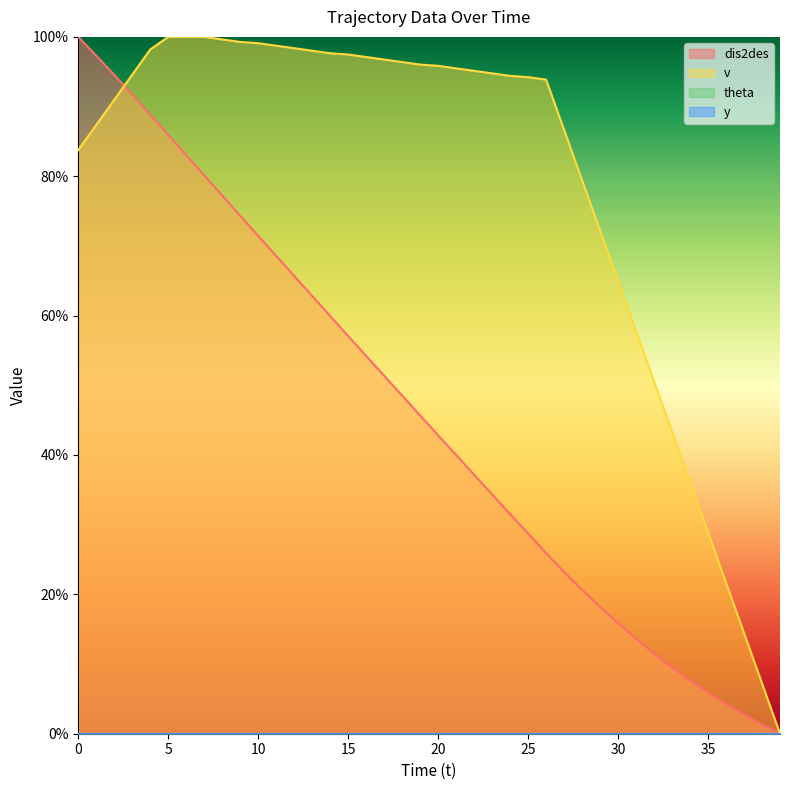

Reading right to left, list all the values displayed in this chart.

dis2des: 0.0	1.3	2.7	4.2	5.9	7.6	9.5	11.5	13.6	15.9	18.2	20.7	23.2	25.9	28.7	31.5	34.3	37.2	40.0	42.8	45.7	48.5	51.4	54.2	57.1	59.9	62.8	65.7	68.6	71.4	74.3	77.2	80.1	83.0	85.9	88.8	91.7	94.5	97.3	100.0
v: 0.0	7.2	14.4	21.7	28.9	36.1	43.3	50.5	57.8	65.0	72.2	79.4	86.6	93.9	94.2	94.4	94.8	95.1	95.5	95.8	96.0	96.4	96.8	97.1	97.5	97.7	98.0	98.4	98.7	99.1	99.3	99.6	100.0	100.0	100.0	98.2	94.6	91.0	87.4	83.8